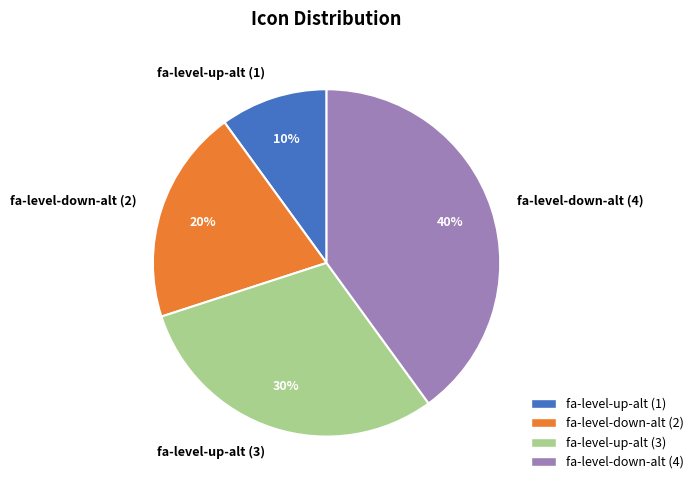

To the nearest percent, what is the difference between the fa-level-up-alt (1) and fa-level-up-alt (3) slice percentages?

20%